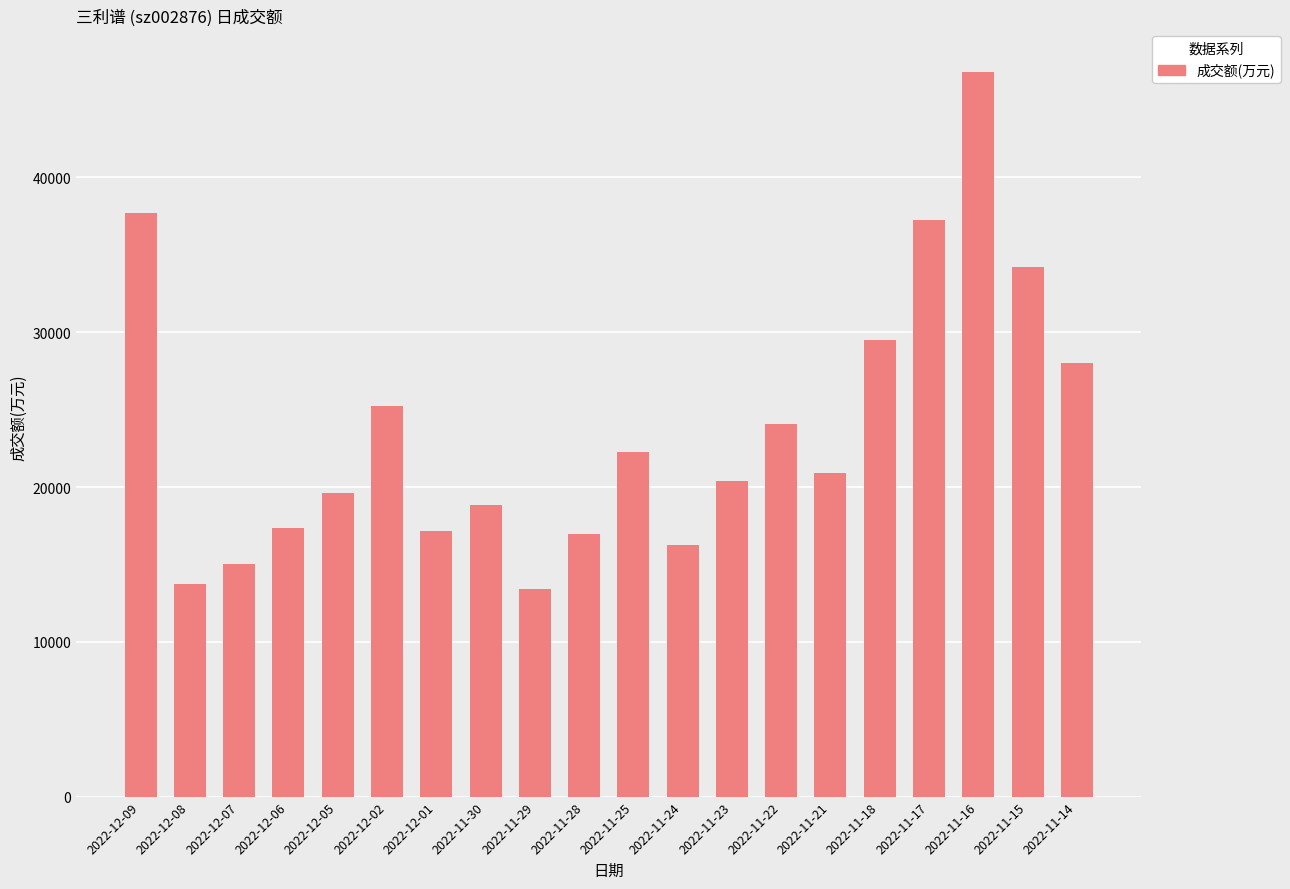

What is the sum of all values?

474711